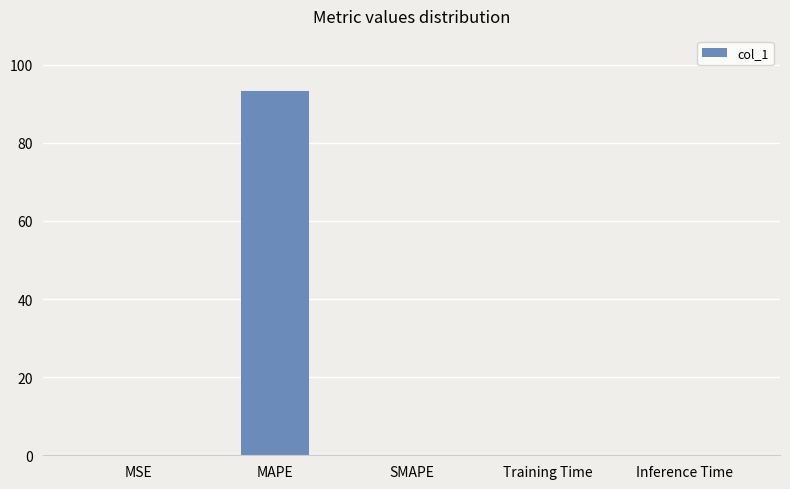

What is the sum of all values?

93.4